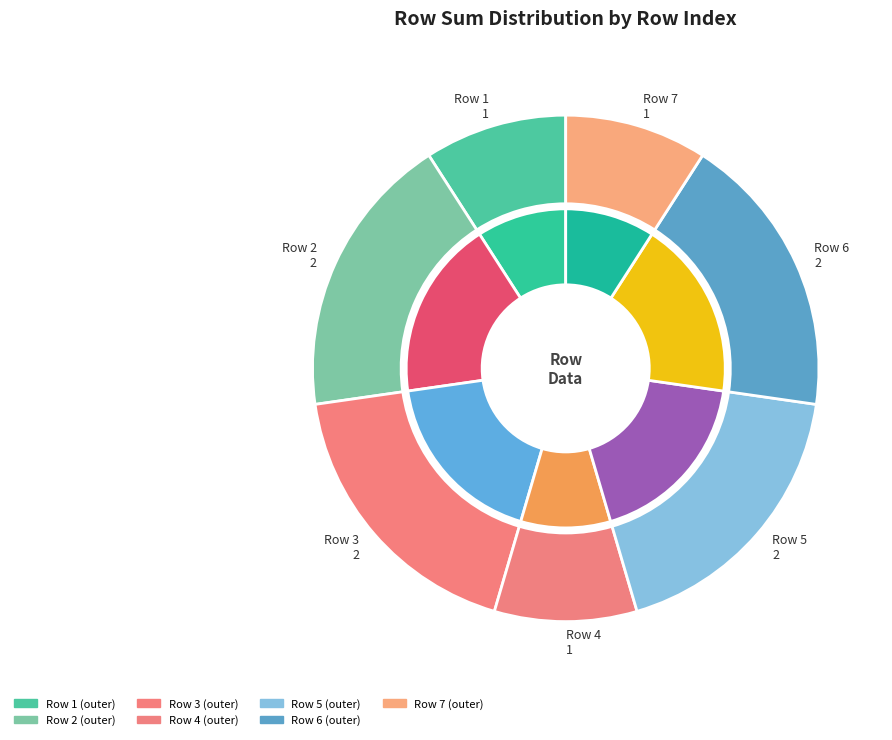

How much of the chart is everything except 8?

100.0%